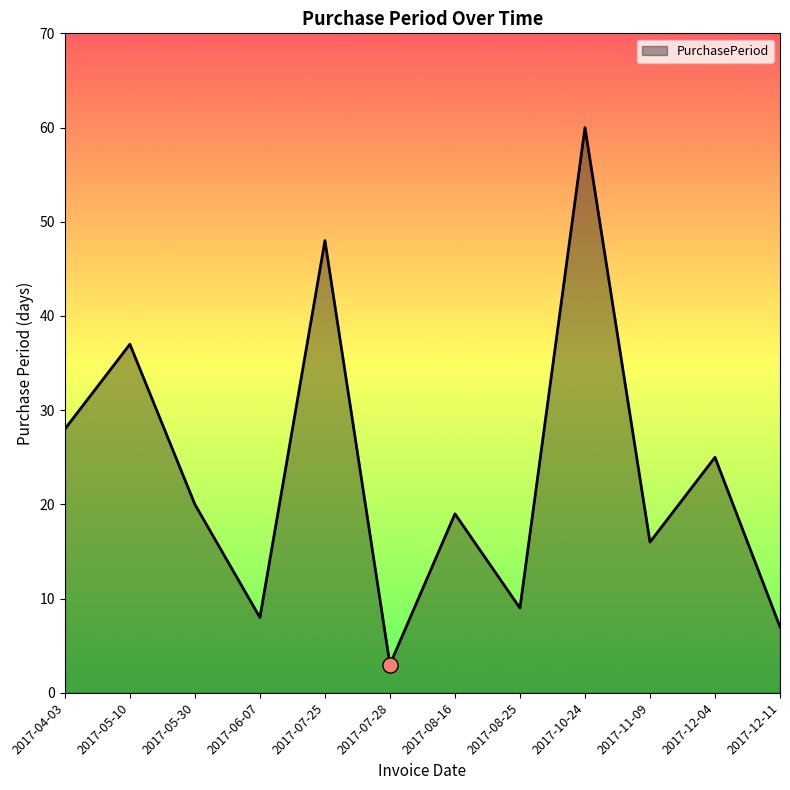

What is the change in value from 2017-08-16 to 2017-10-24?

+41